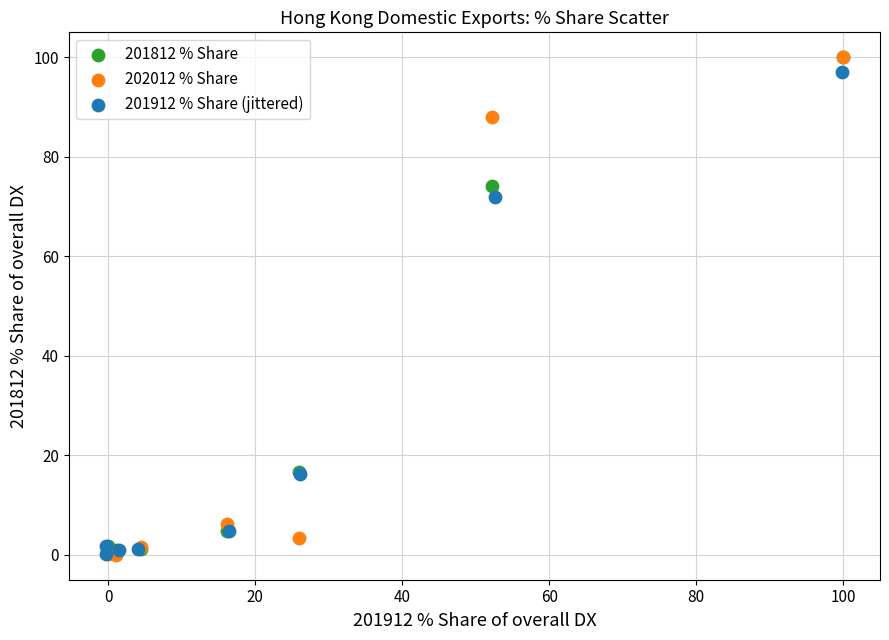

Which series has the widest spread of Y values?

202012 % Share